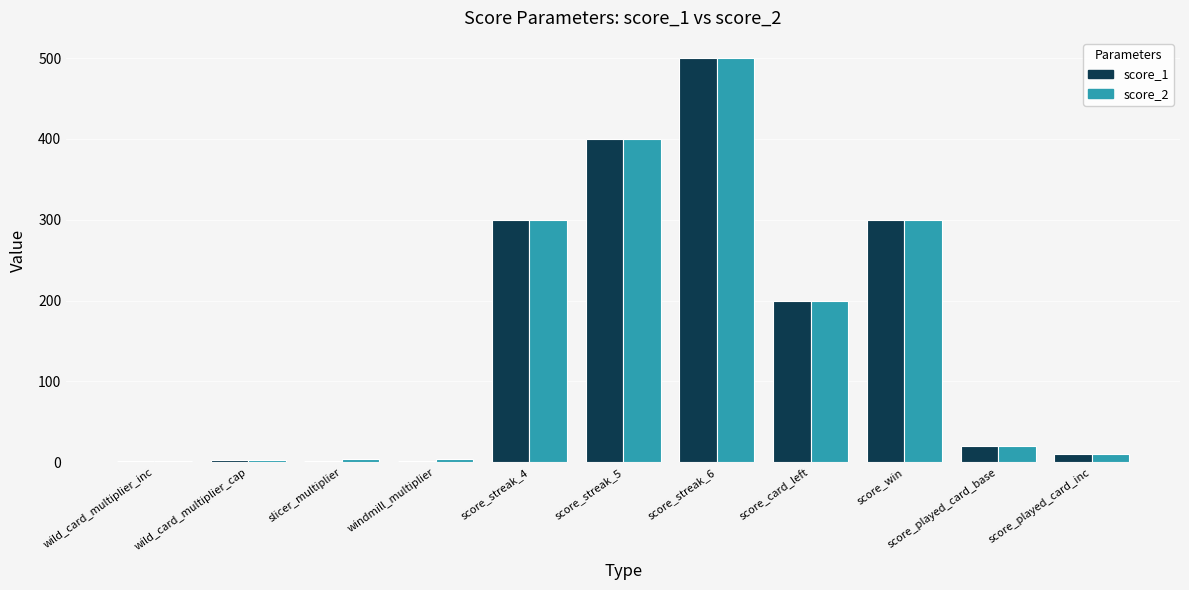

At which label does score_1 reach its peak?

score_streak_6